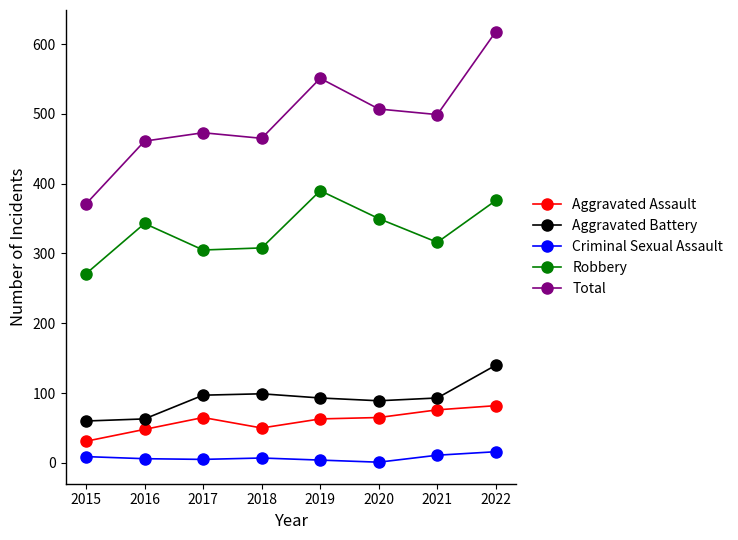

How many interior local peaks does the Robbery series have?

2